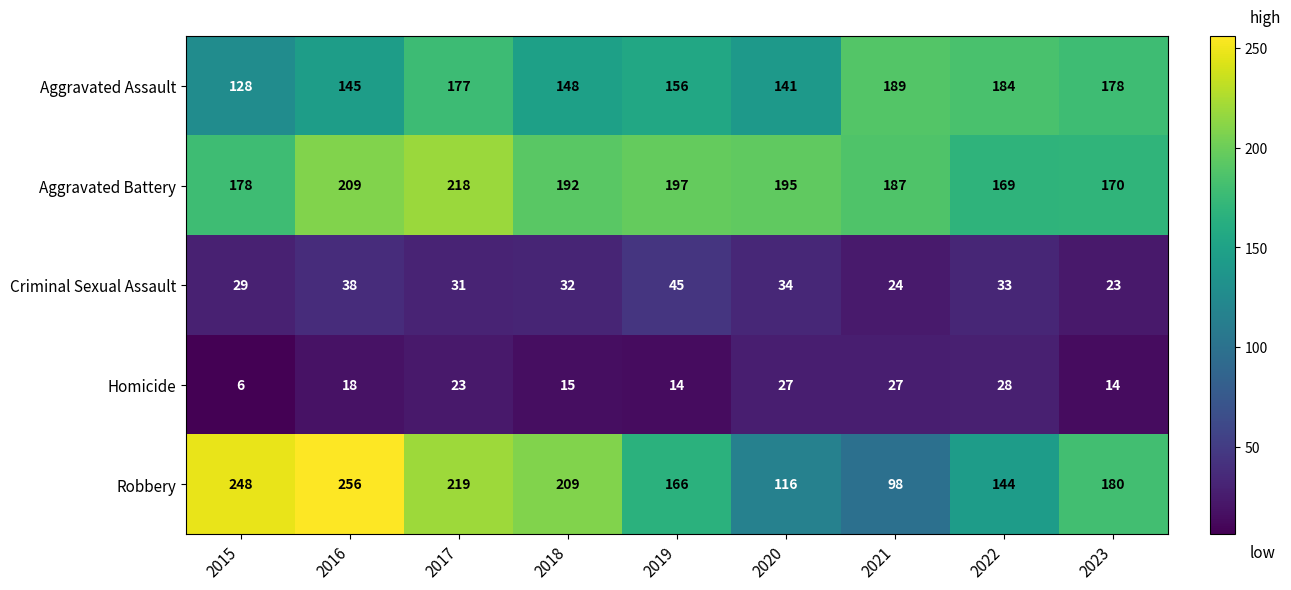

The value of Homicide at 2022 is 14. True or false?

False